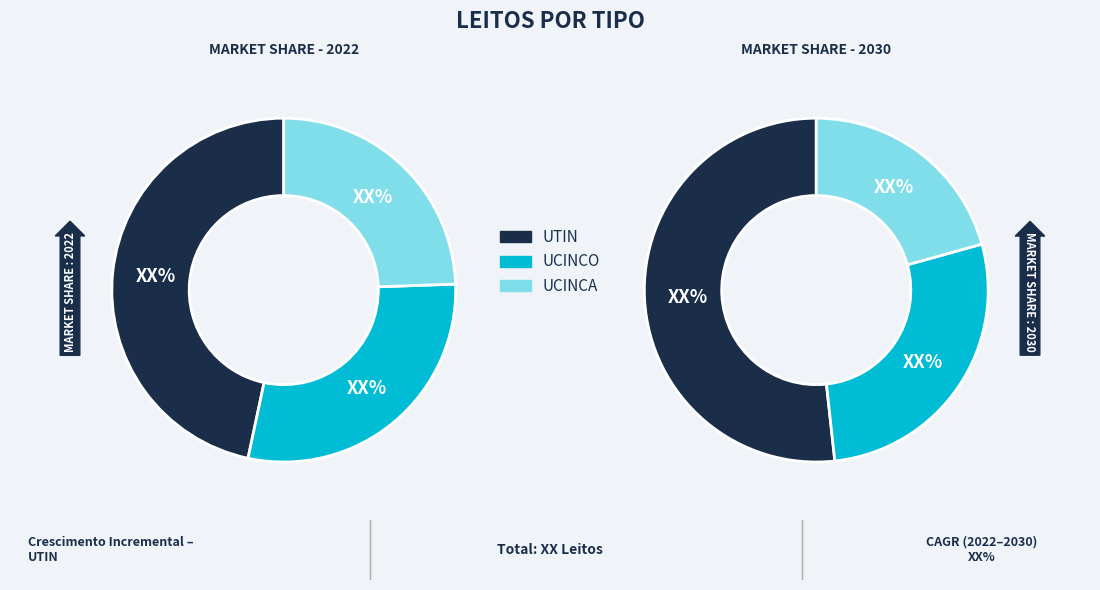

Is there any slice that represents more than half of the pie?

No